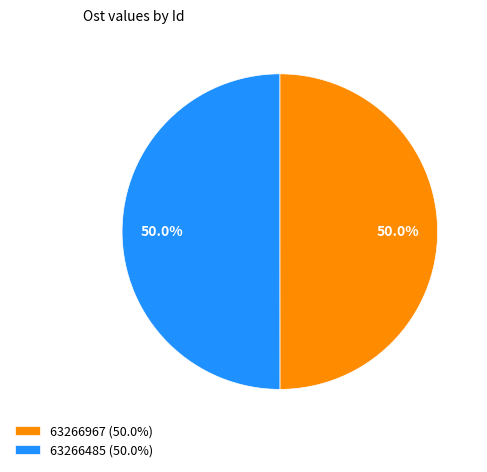

True or false: 63266485 accounts for 50% of the total.

True